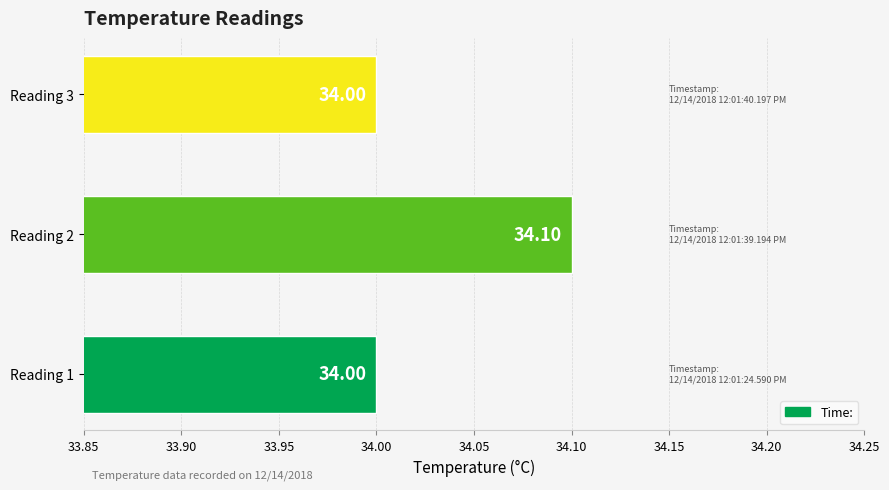

What is the greatest value displayed?

34.1